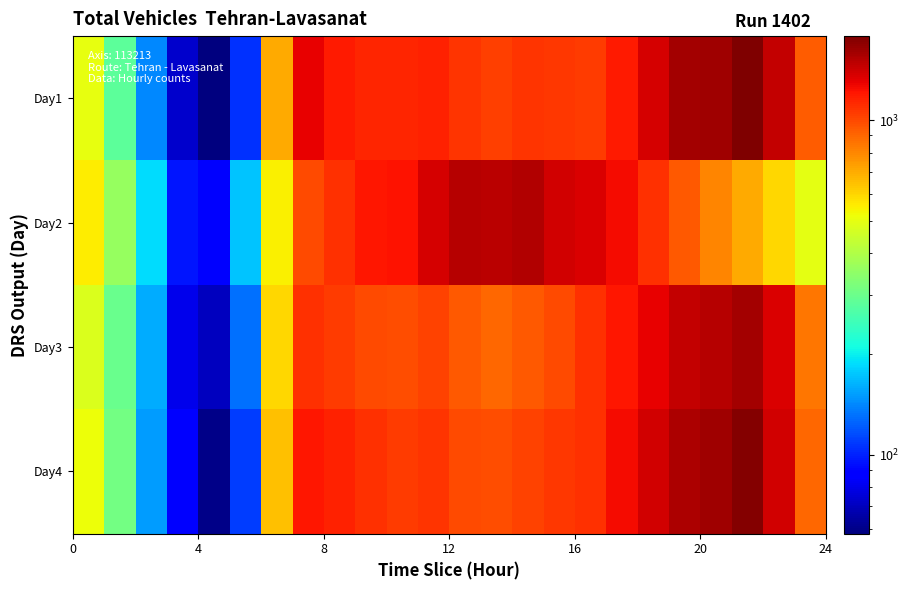

What is the greatest value displayed?

1783